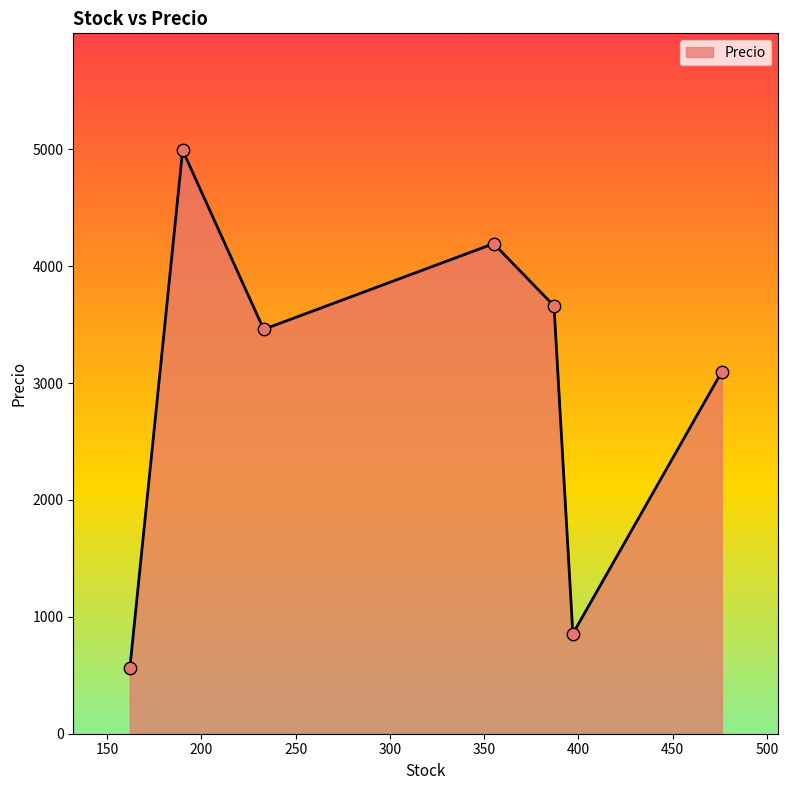

How many interior local valleys (lower than both neighbors) does the data have?

2